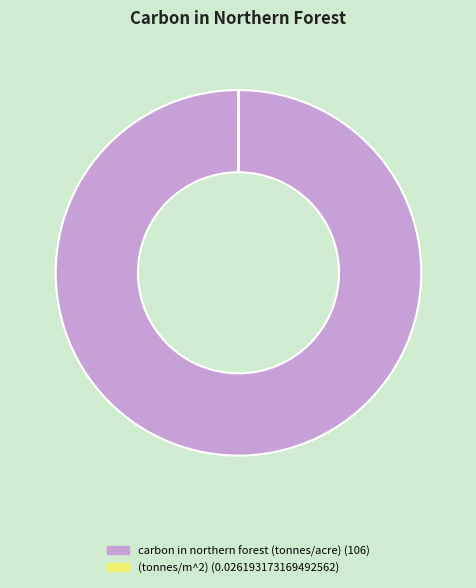

True or false: carbon in northern forest (tonnes/acre) (106) accounts for 100% of the total.

True